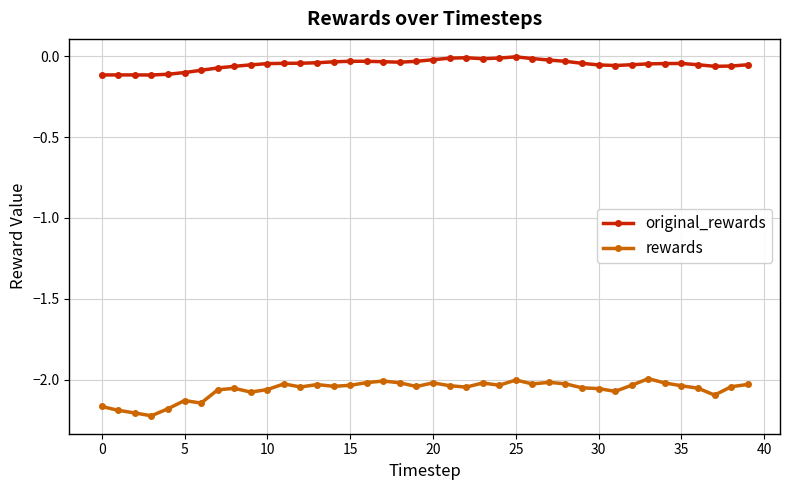

What are all the series names shown in the legend?

original_rewards, rewards